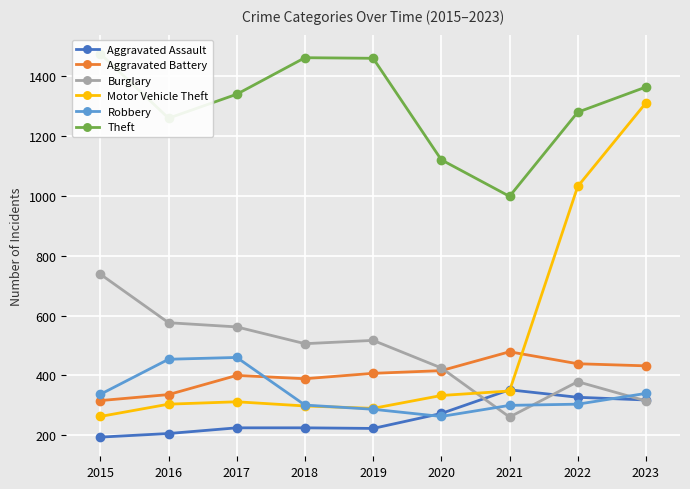

Which category has the highest value in the Burglary series?

2015